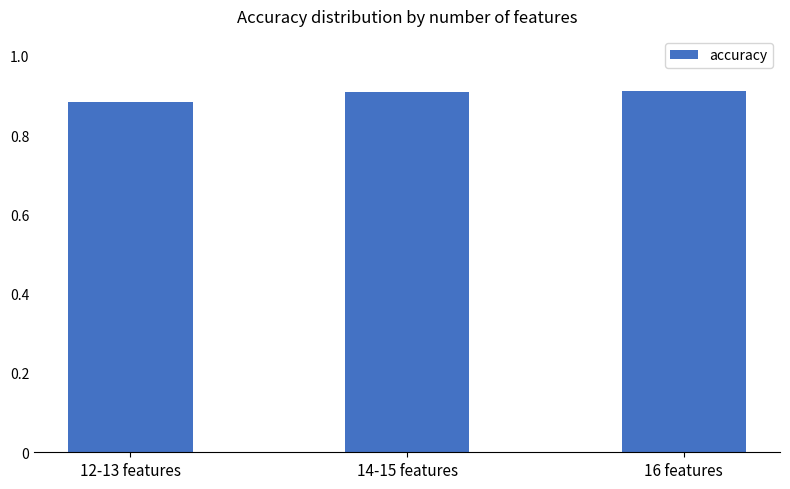

Which label corresponds to the smallest value in the chart?

12-13 features